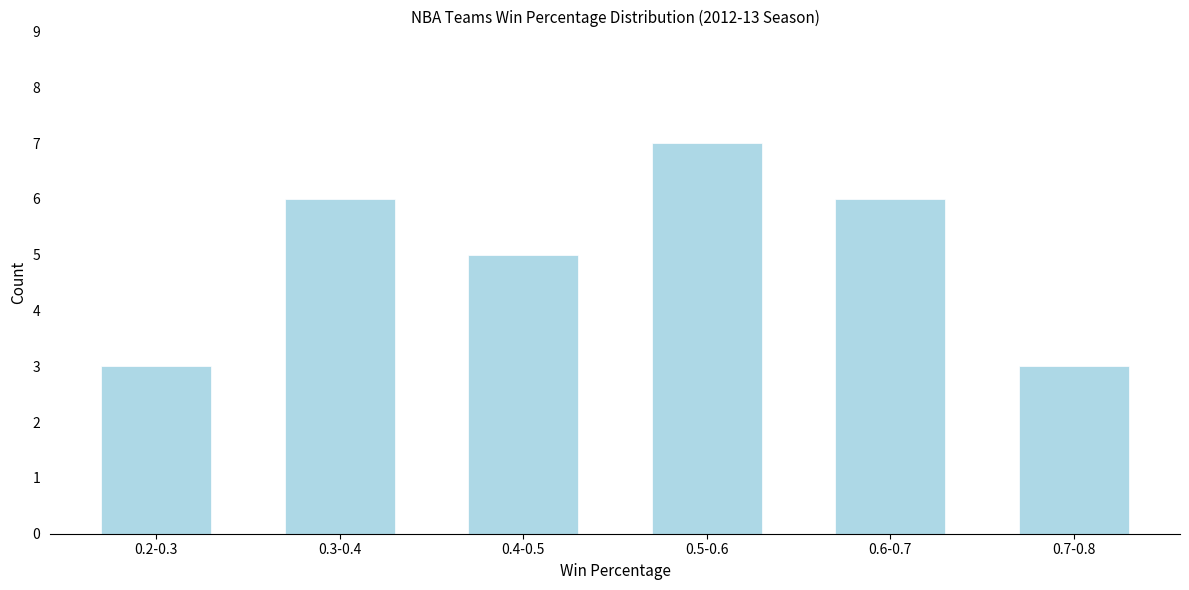

Reading left to right, extract all data points from this chart.

0.2-0.3=3	0.3-0.4=6	0.4-0.5=5	0.5-0.6=7	0.6-0.7=6	0.7-0.8=3